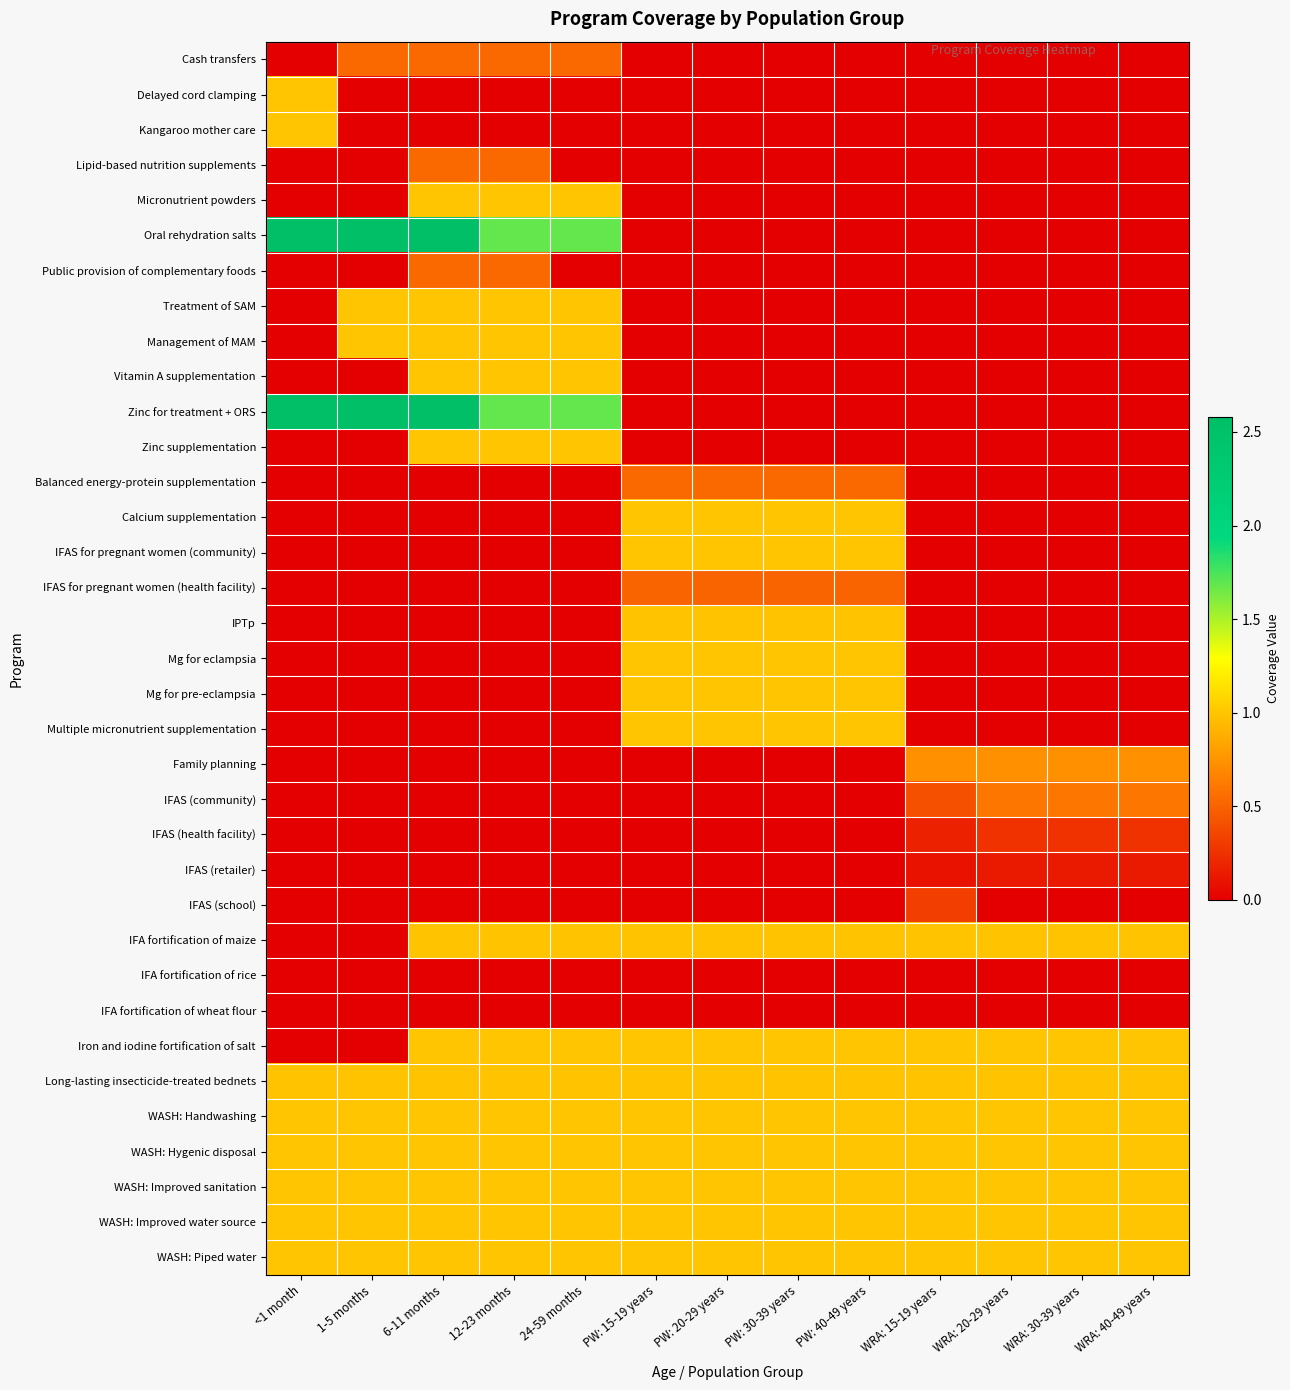

Between 6-11 months and PW: 15-19 years, which is larger?

6-11 months